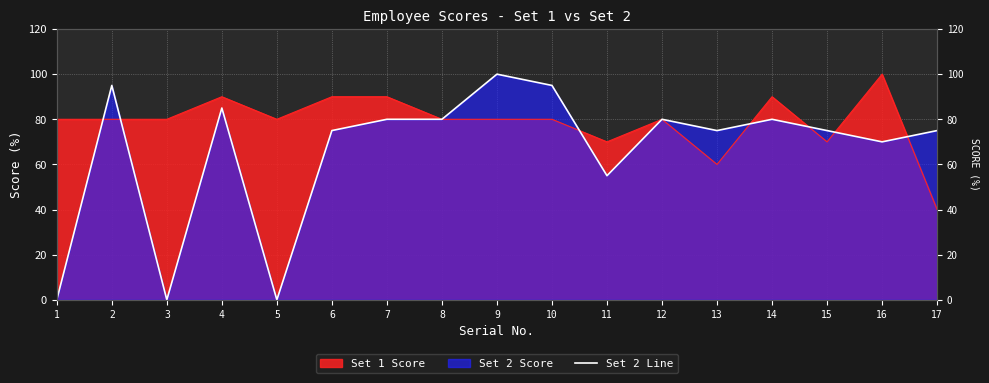

What is the approximate value at 15, to the nearest 5?

75